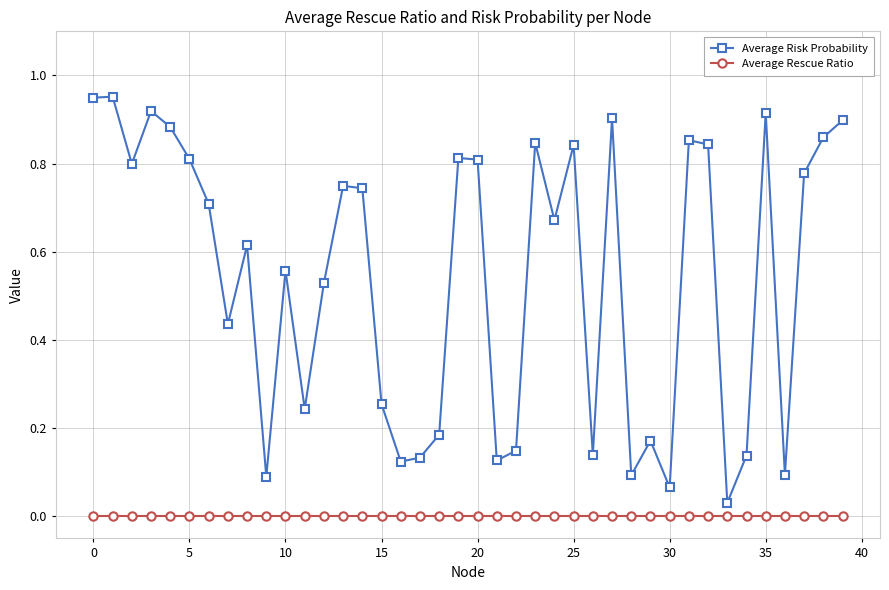

Which series has the widest spread of values?

Average Risk Probability